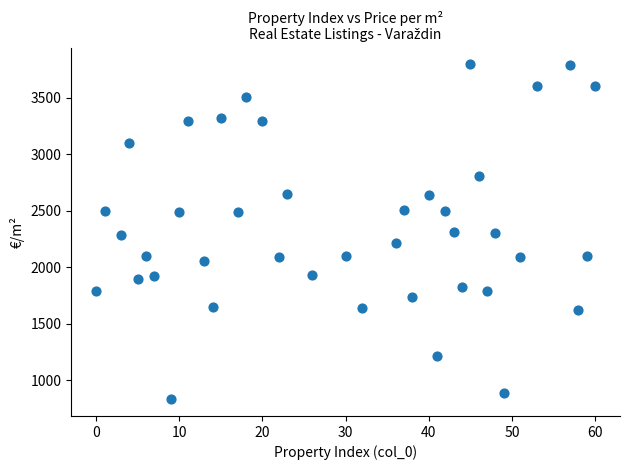

What is the range of X values (max minus min)?

60.0